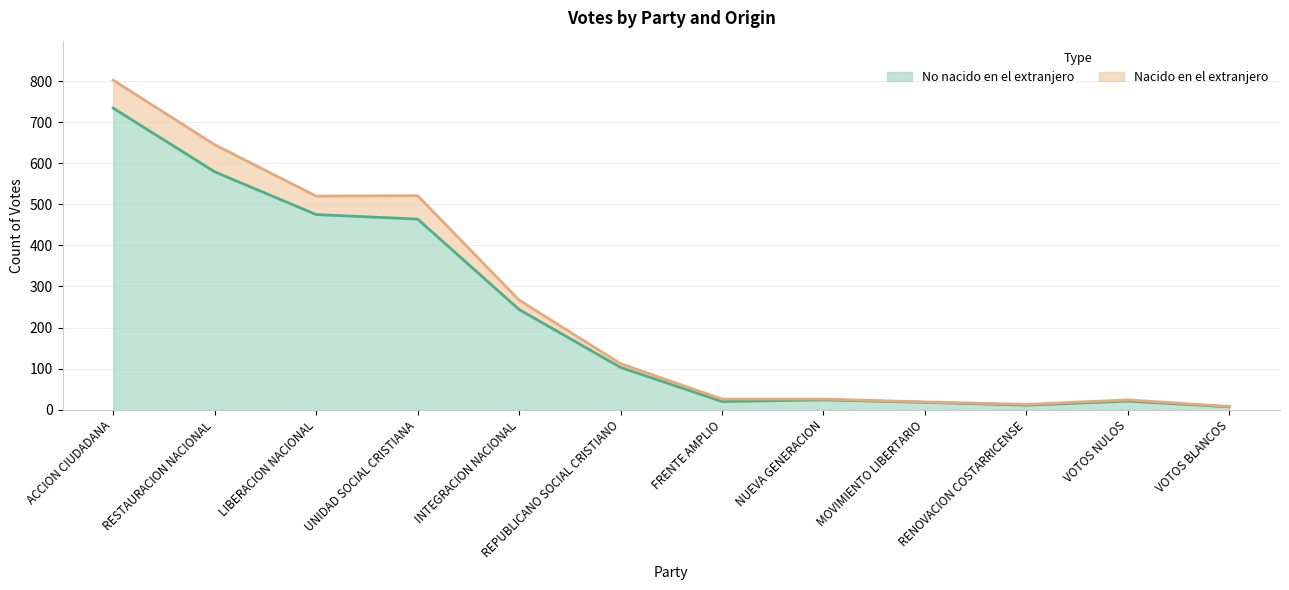

True or false: No nacido en el extranjero has more than 1 interior local peaks.

True